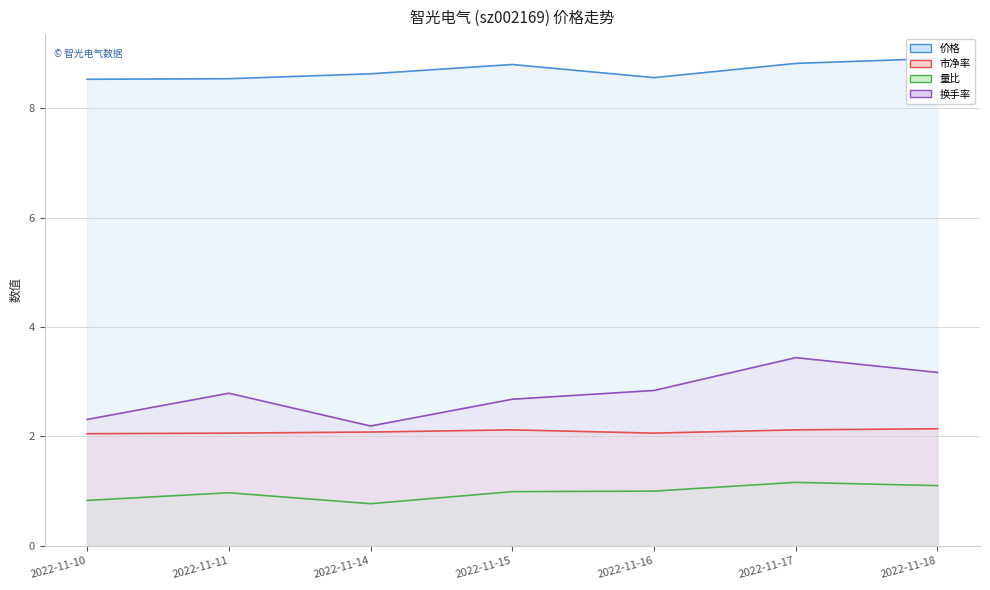

Which series has the largest total across all categories?

价格